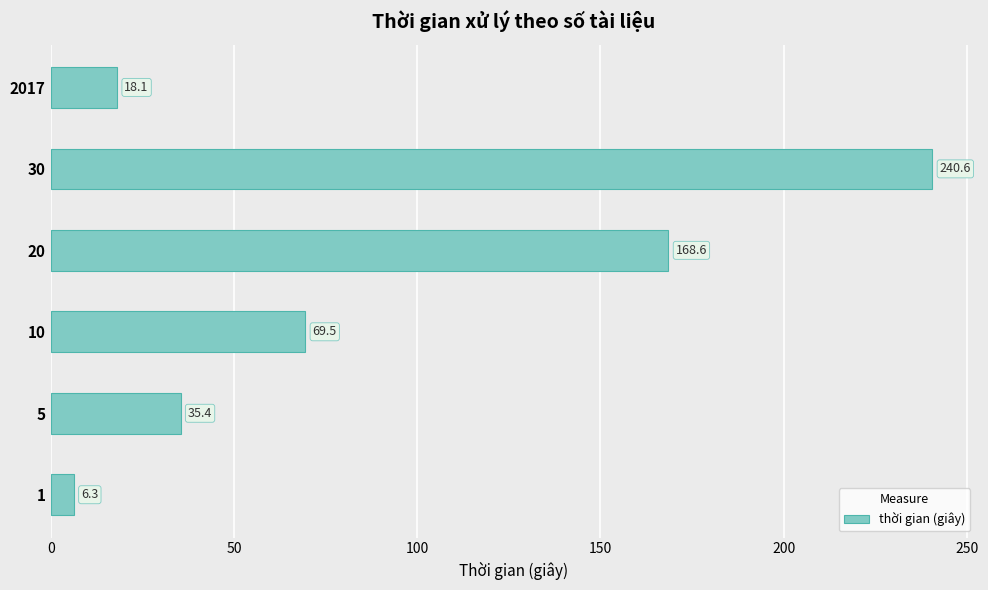

At which label is the value closest to 123?

20